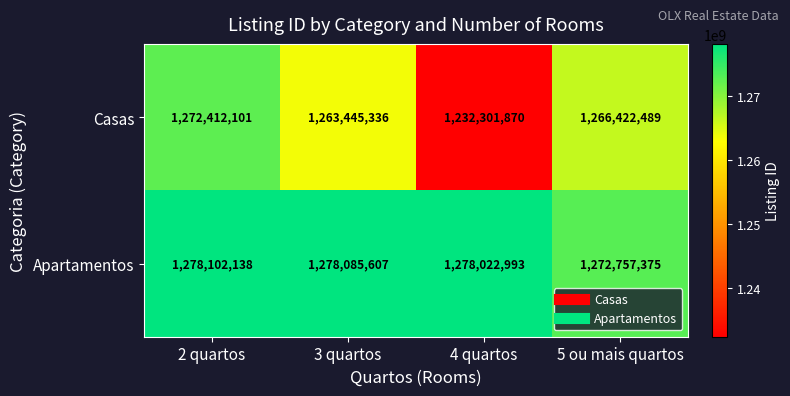

True or false: Apartamentos has a value of 292772330 at 2 quartos.

False